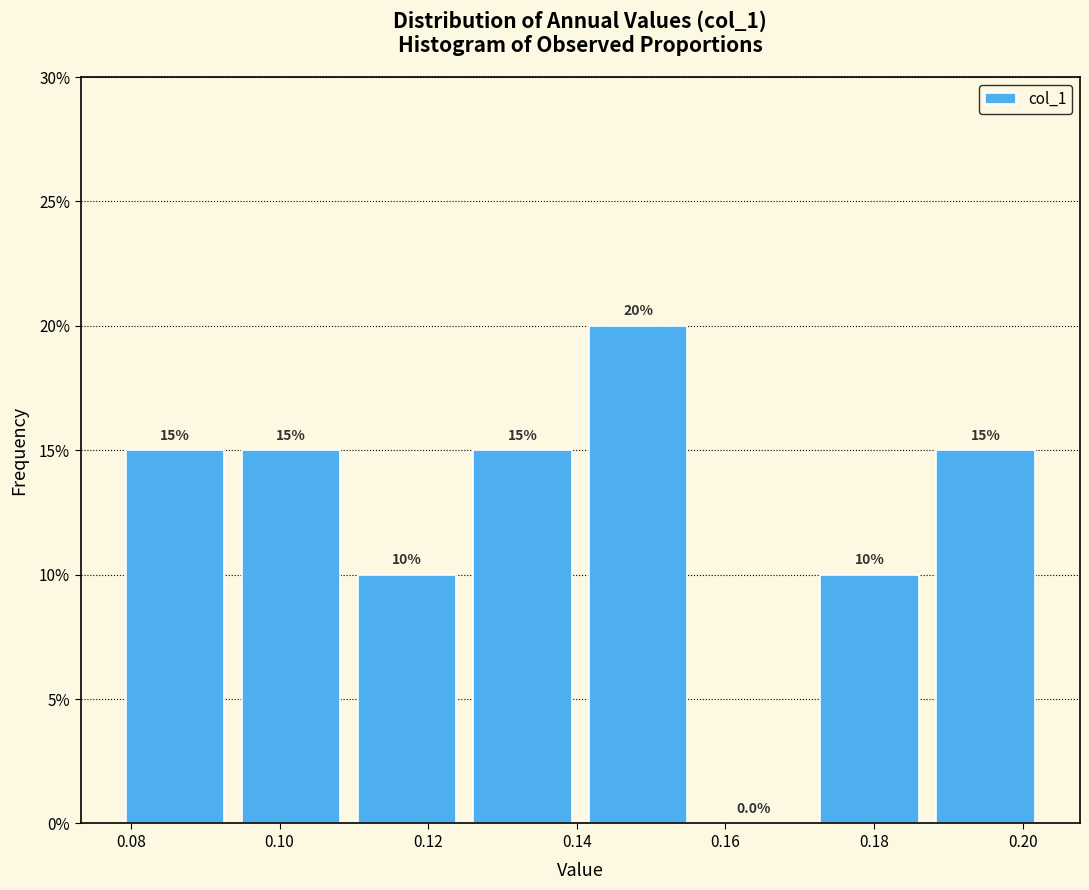

Reading left to right, transcribe this chart: for each bar, give the range it covers on the x-axis and its height. The bar edges are not printed on the chart, so give them approximately, as read against the axis.

0.078 to 0.094: 15.0
0.094 to 0.110: 15.0
0.110 to 0.124: 10.0
0.124 to 0.140: 15.0
0.140 to 0.156: 20.0
0.156 to 0.172: 0.0
0.172 to 0.188: 10.0
0.188 to 0.202: 15.0